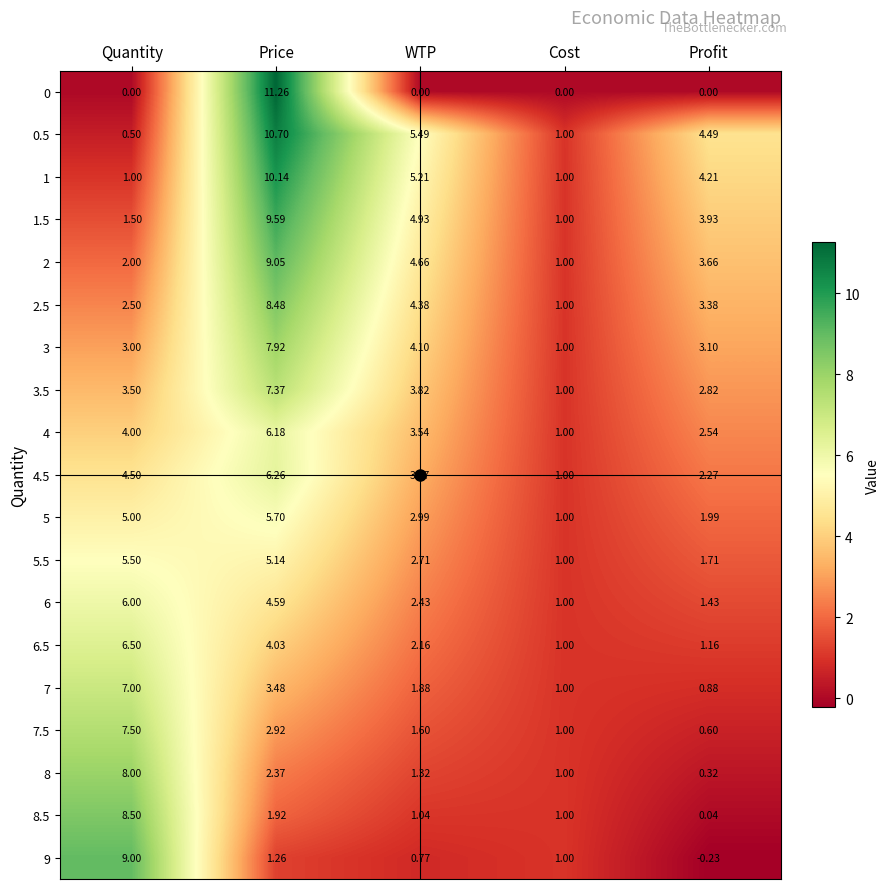

At which label does 0.5 first exceed 4?

Price